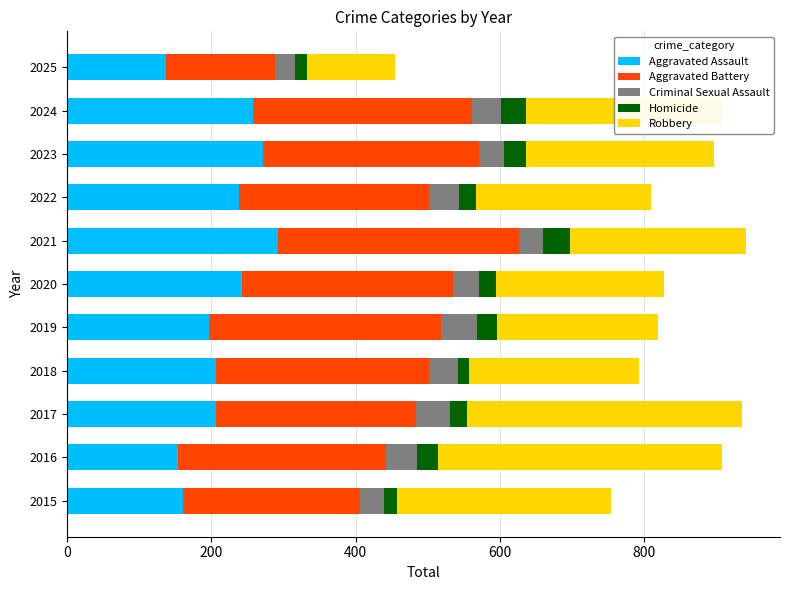

What is the difference between the maximum and minimum values in the Aggravated Assault series?

155